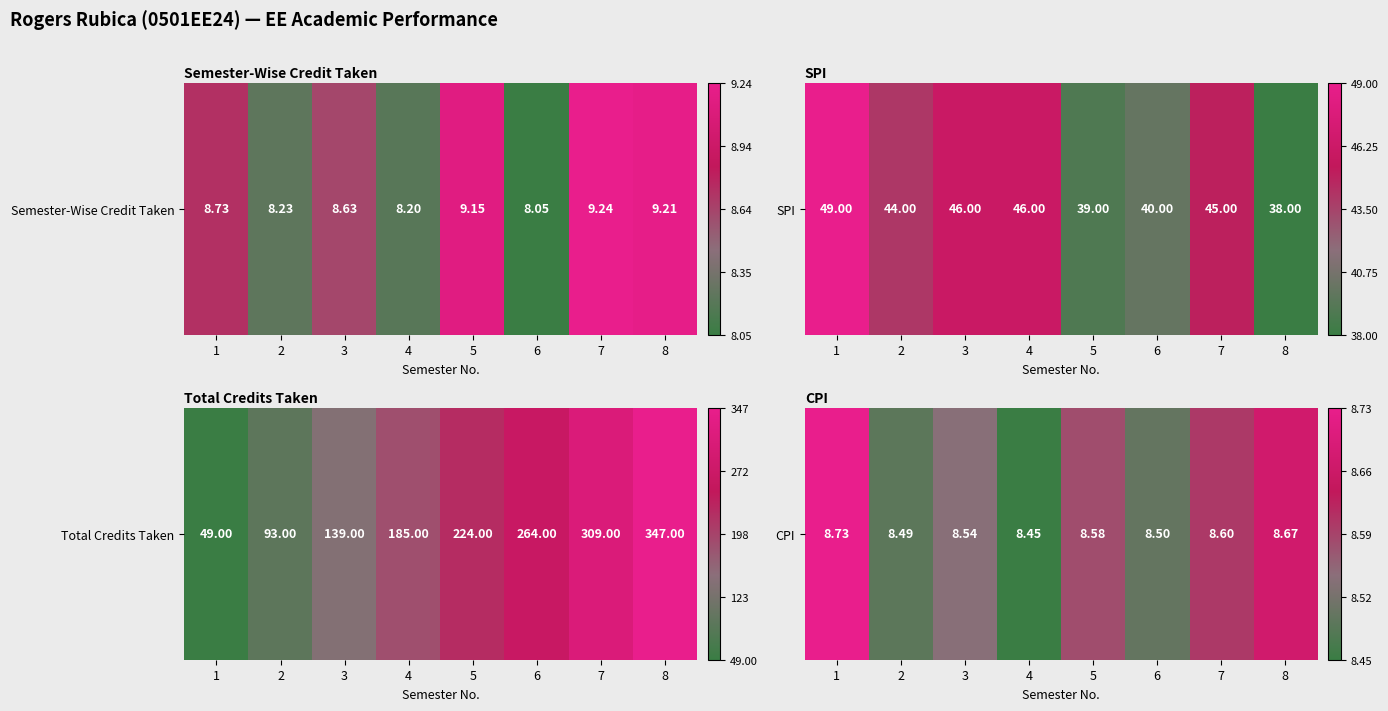

List the labels in order of value, smallest first.

4, 2, 6, 3, 5, 7, 8, 1